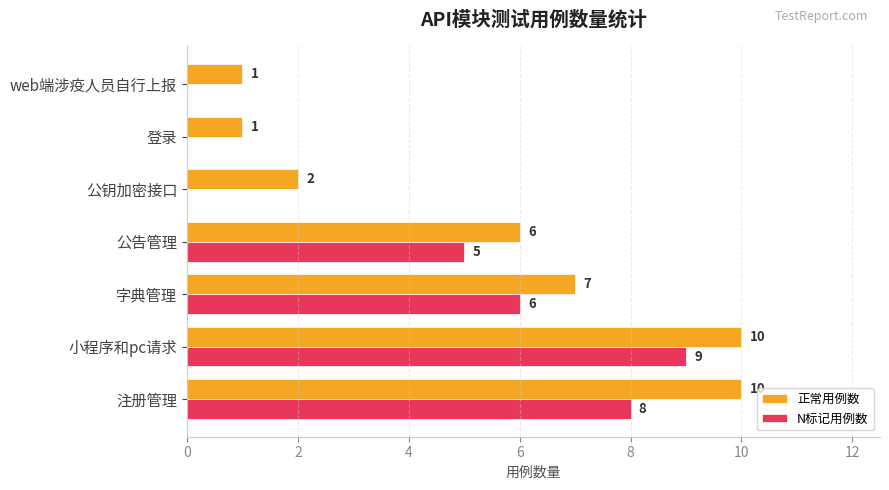

How many data points does each series have?

7